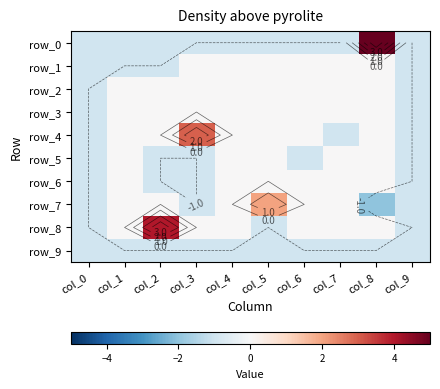

Which category has the lowest value across all series?

col_8